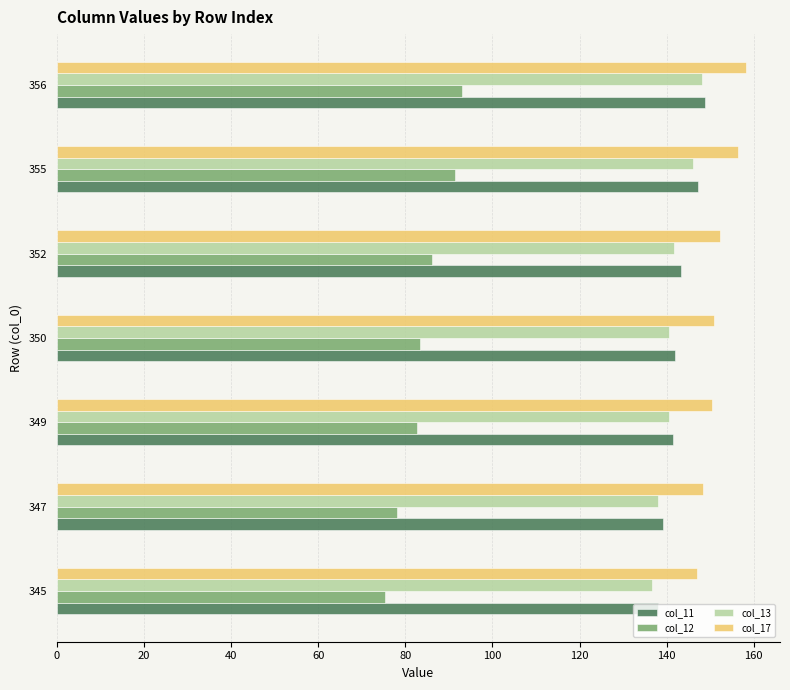

What are all the series names shown in the legend?

col_11, col_12, col_13, col_17